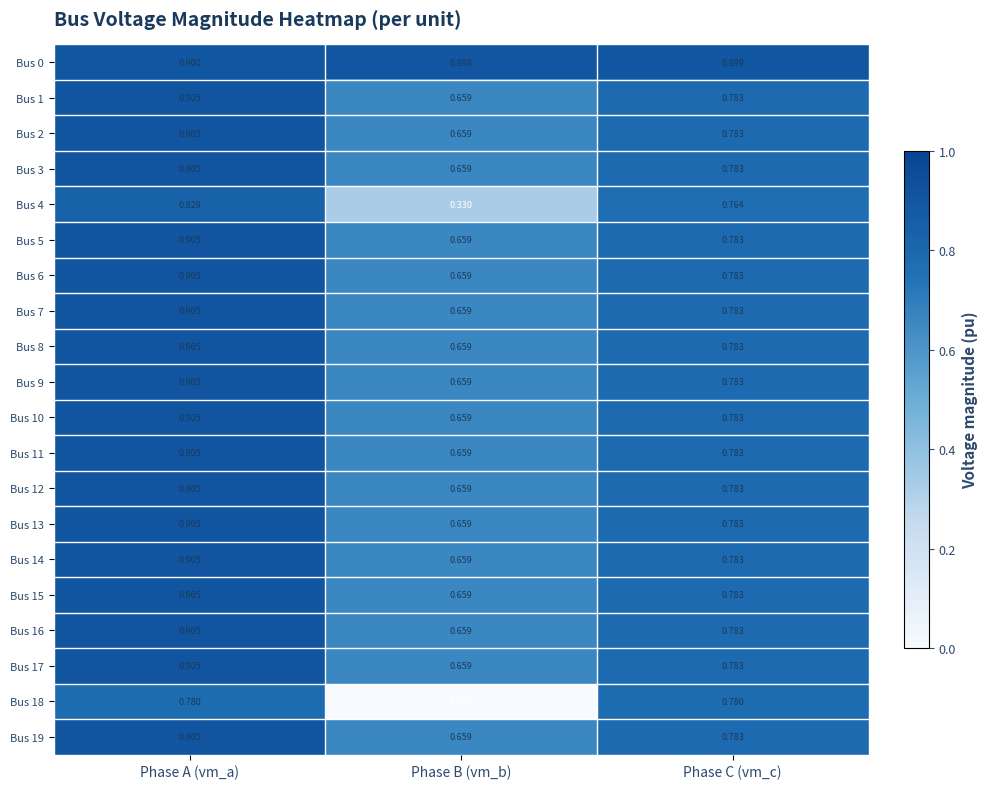

Which category has the highest value across all series?

Phase A (vm_a)